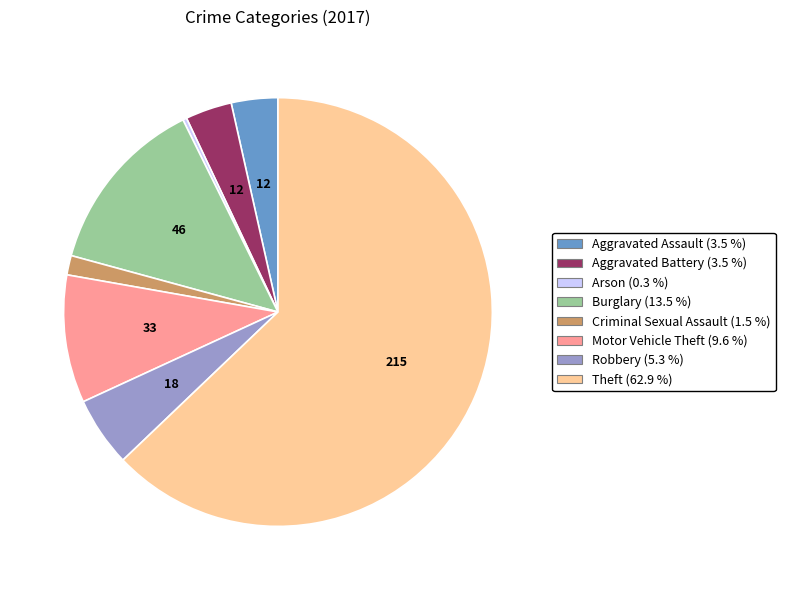

What is the largest slice in the pie chart?

Theft